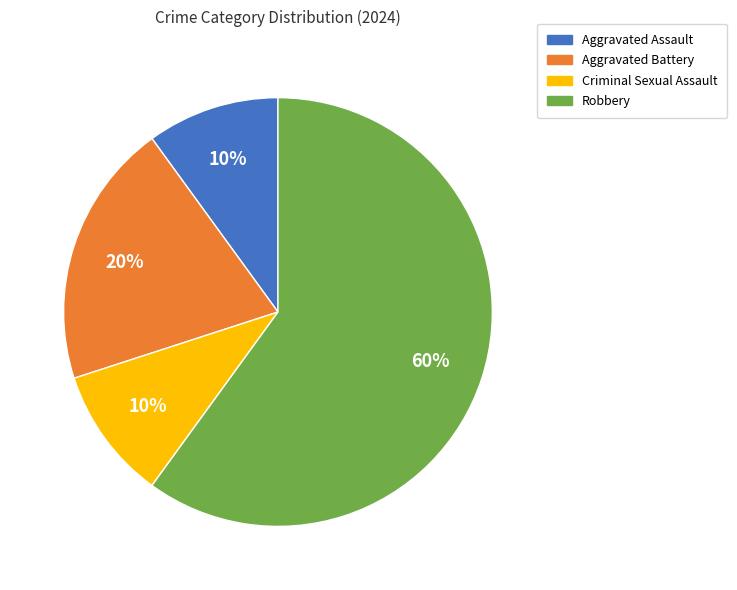

To the nearest percent, what is the average slice percentage?

25%